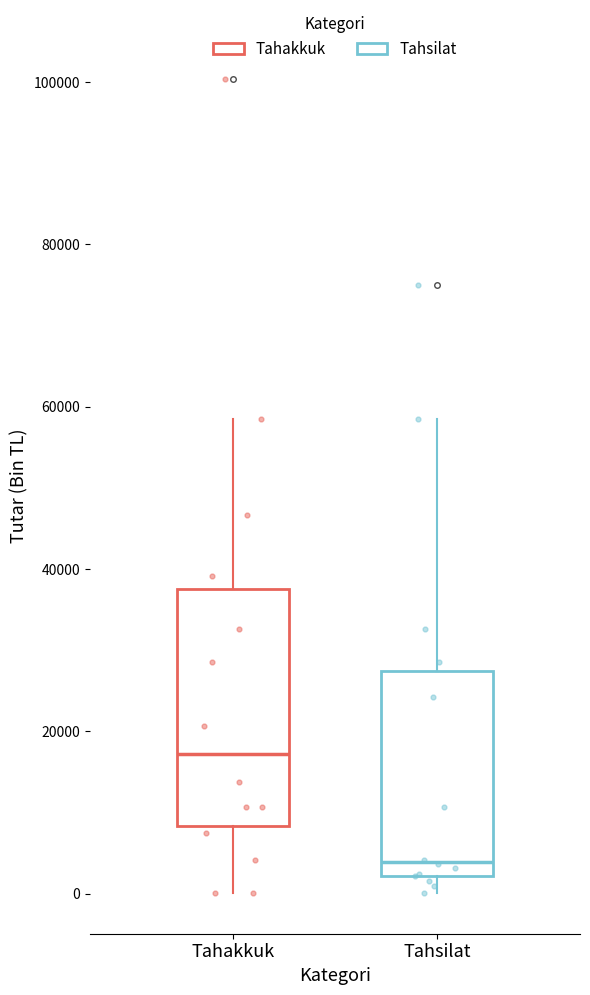

Reading left to right, read every box against the y-axis: the position of its median line, the range the box covers, and the ends of its whiskers. The values are not printed on the chart, so give them approximately, as read against the axis.

Tahakkuk: median 18000, box 8000 to 38000, whiskers 0 to 58000
Tahsilat: median 4000, box 2000 to 28000, whiskers 0 to 58000